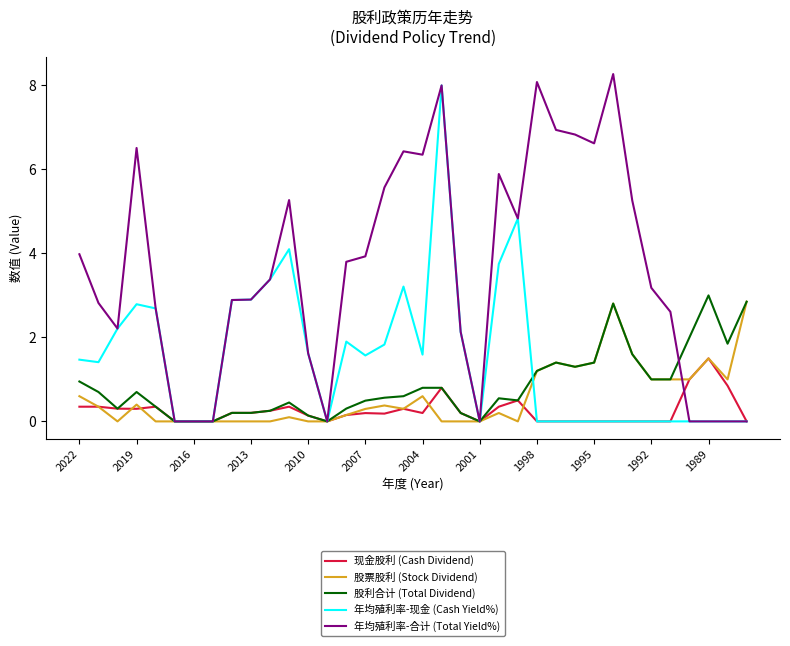

What is the average value of the 股票股利 (Stock Dividend) series?

0.6